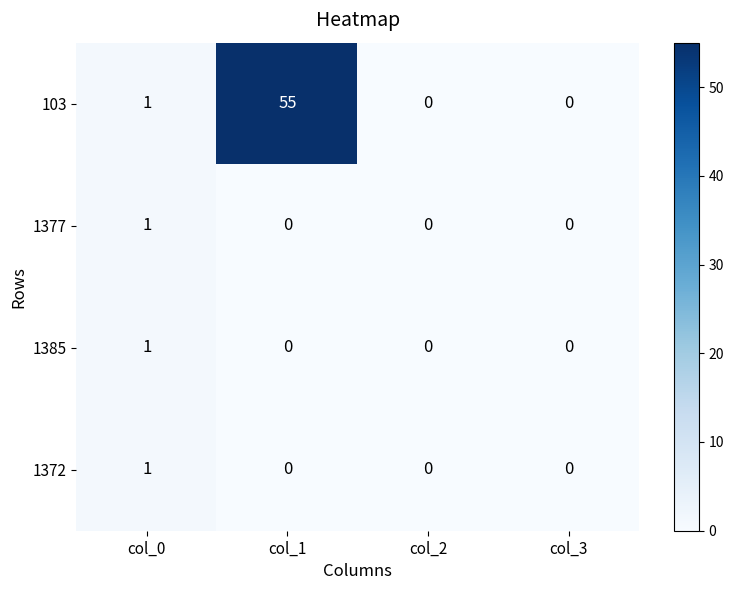

Reading left to right, what are all the values shown in this chart?

103: col_0=1	col_1=55	col_2=0	col_3=0
1377: col_0=1	col_1=0	col_2=0	col_3=0
1385: col_0=1	col_1=0	col_2=0	col_3=0
1372: col_0=1	col_1=0	col_2=0	col_3=0